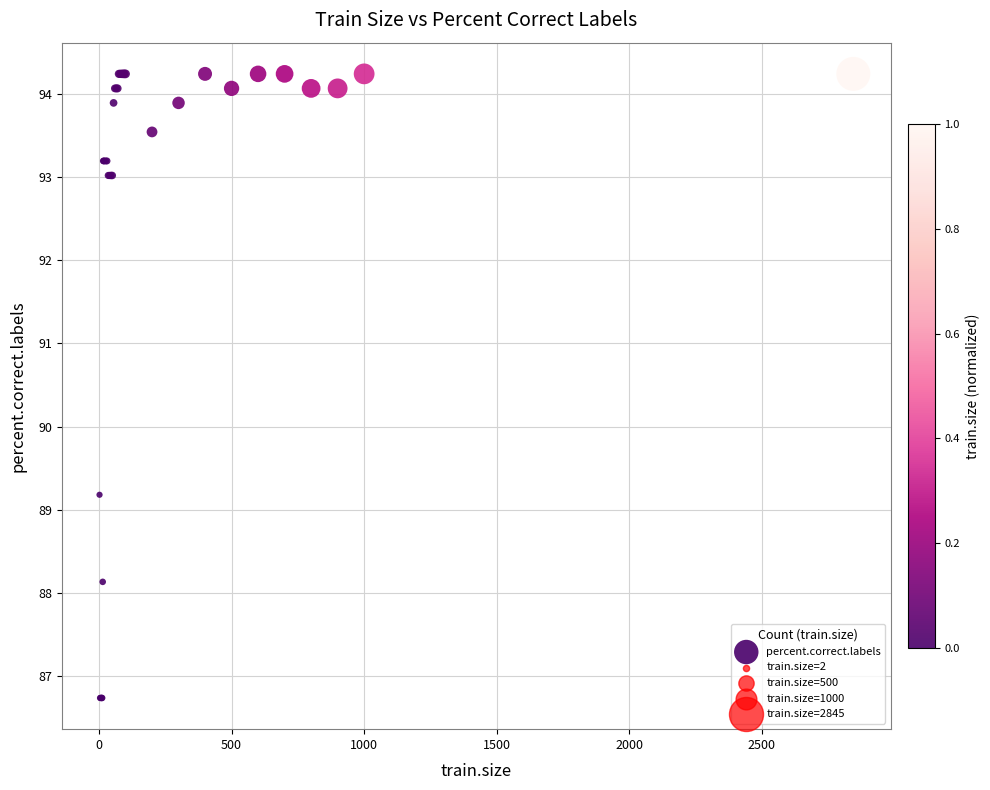

What Y value in the scatter plot is closest to 90?

89.2